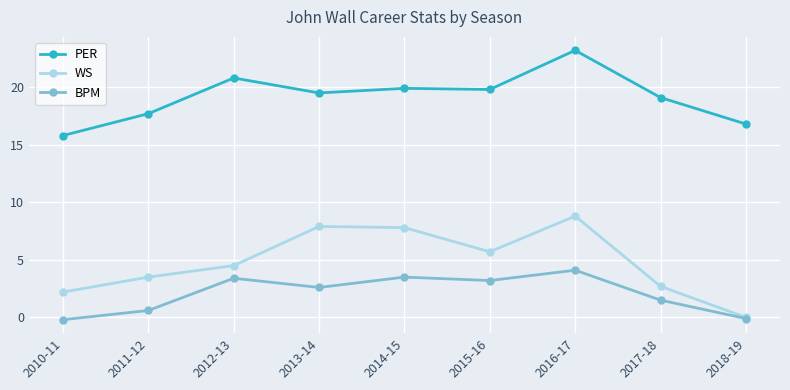

Count the number of categories in the chart.

9